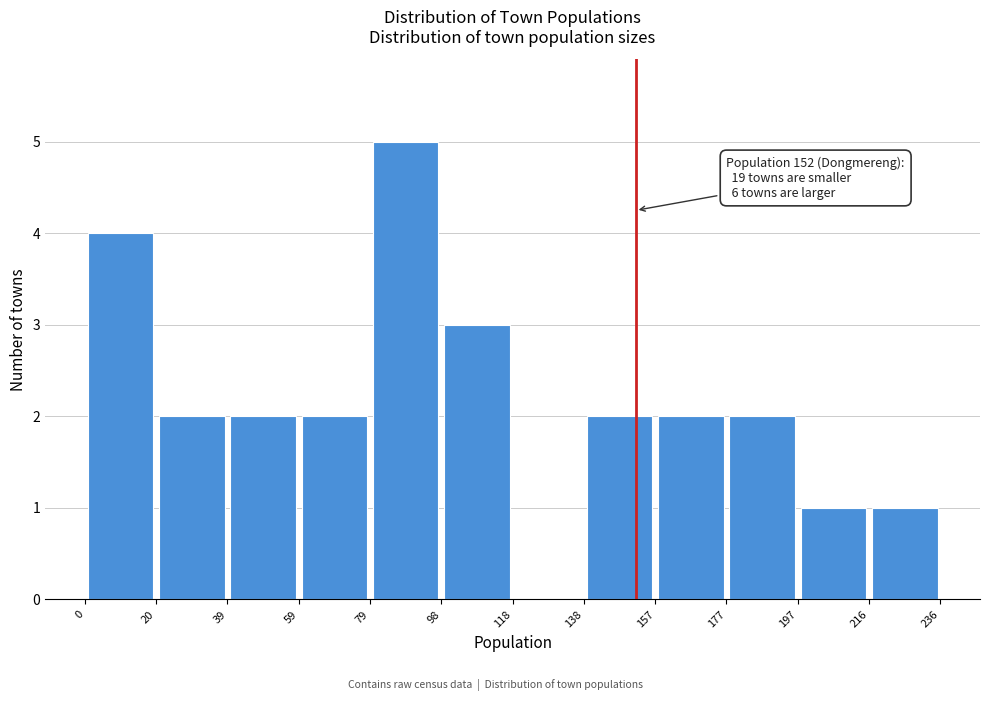

Over which range of the x-axis is the bar tallest?

79 to 98